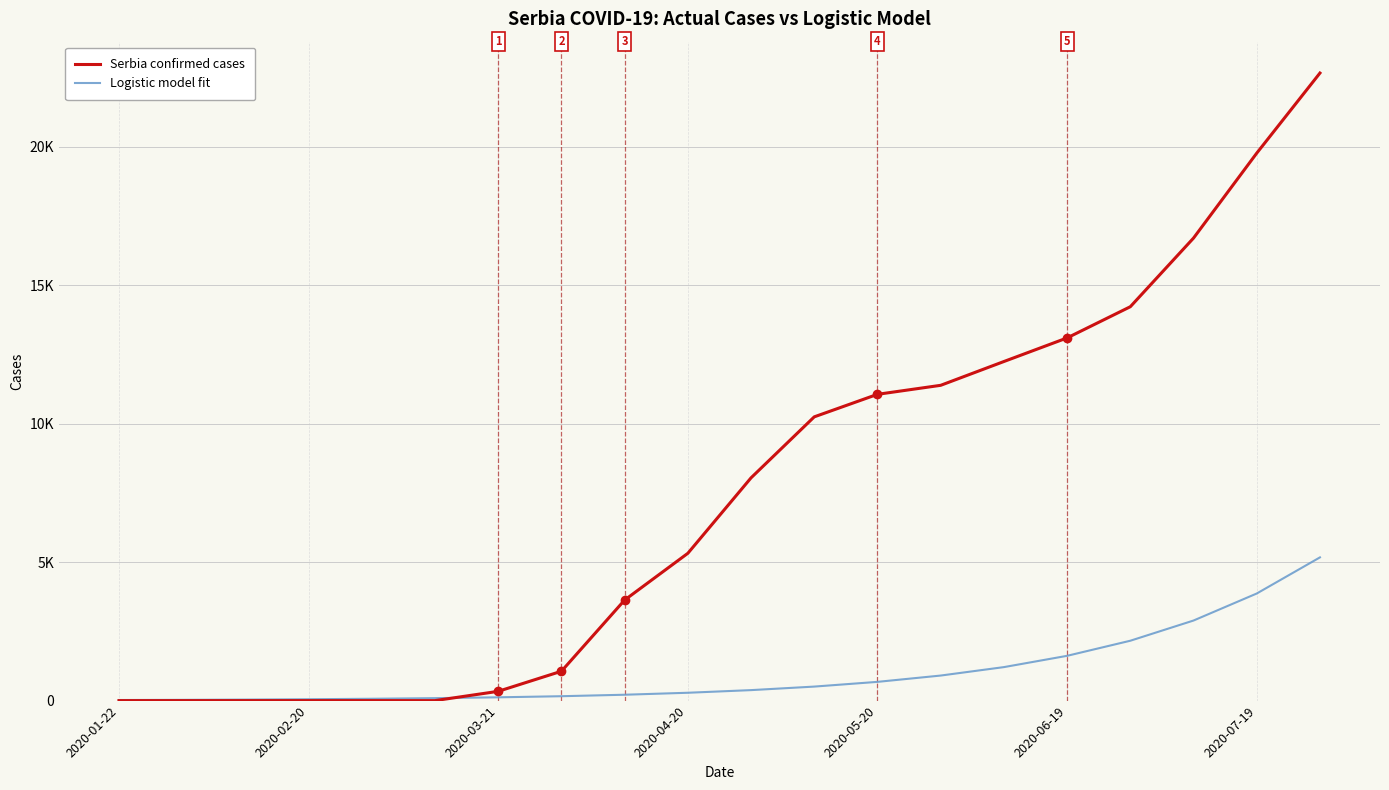

What are all the series names shown in the legend?

Serbia confirmed cases, Logistic model fit